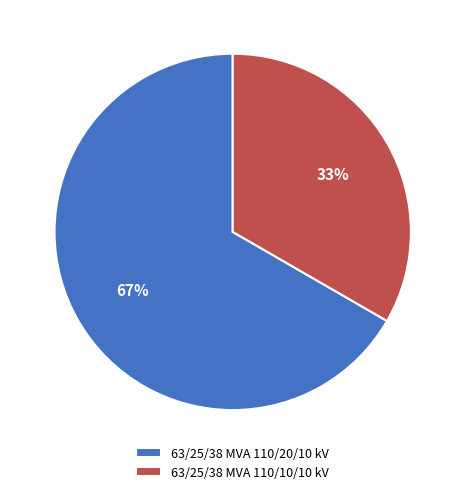

Is it true that 63/25/38 MVA 110/10/10 kV is 33% of the pie?

True